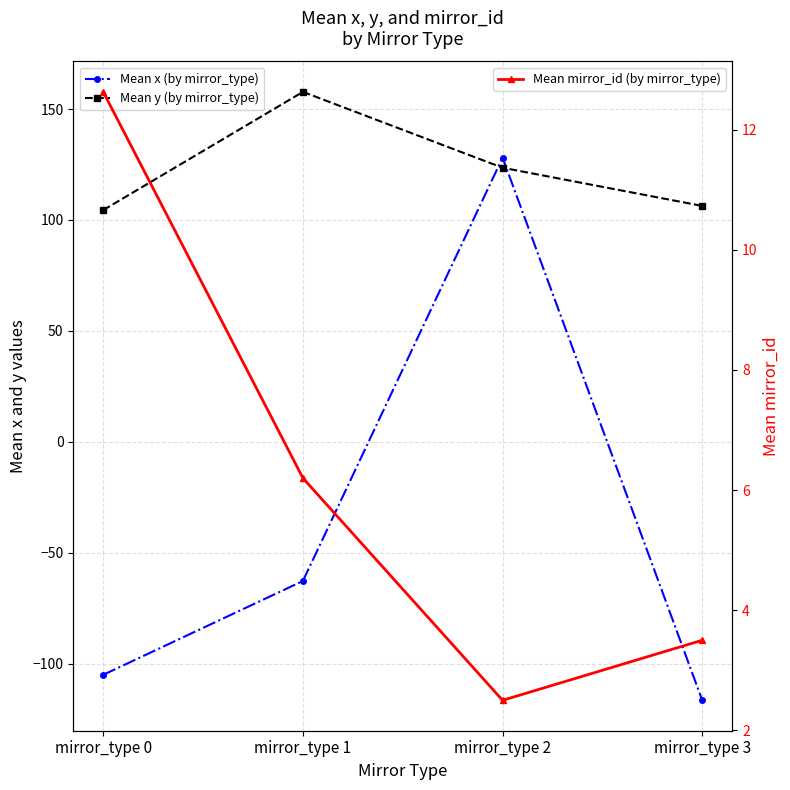

True or false: Mean y (by mirror_type) and Mean mirror_id (by mirror_type) cross at least once.

False